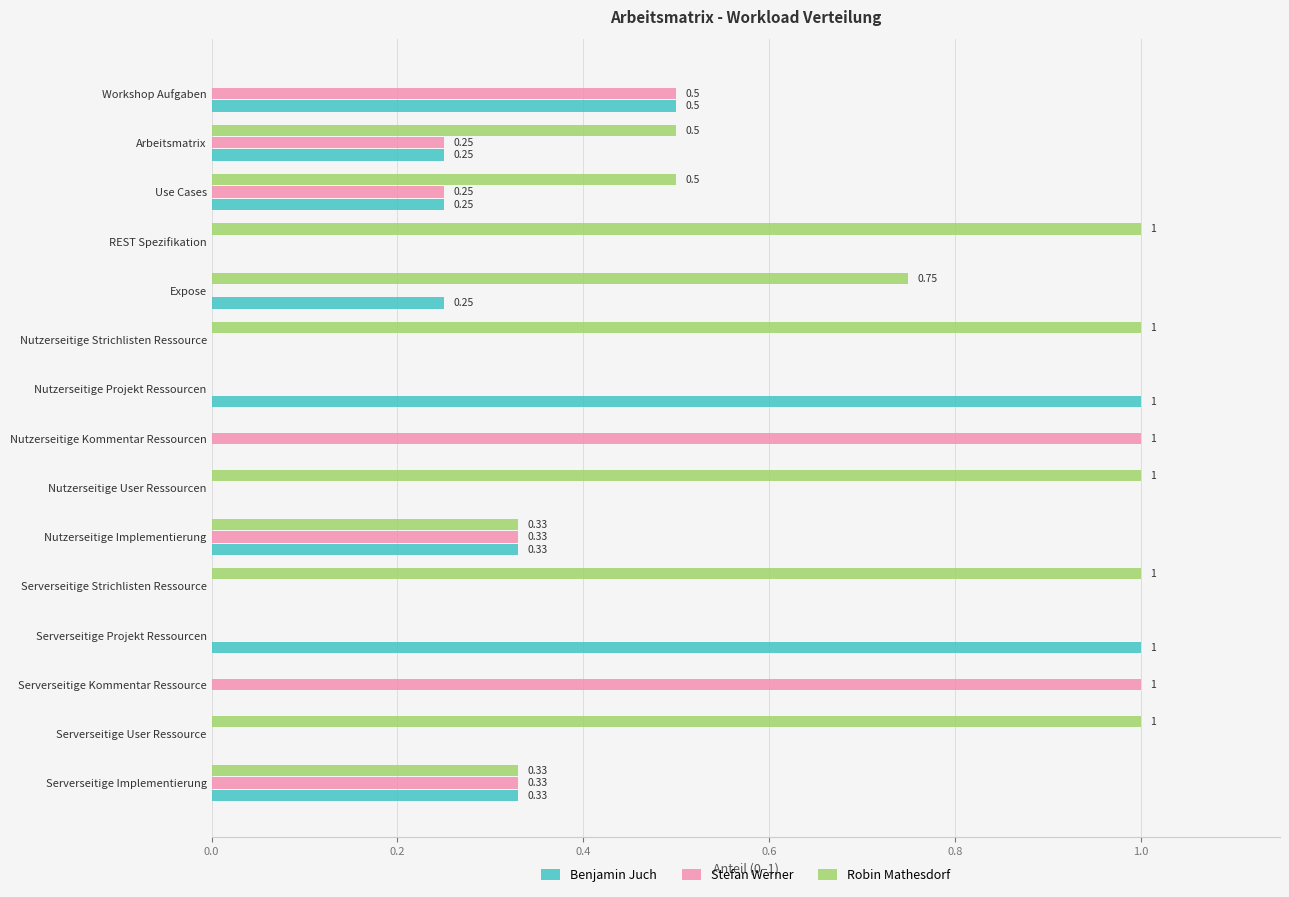

What is the total value across all series at Serverseitige Projekt Ressourcen?

1.0